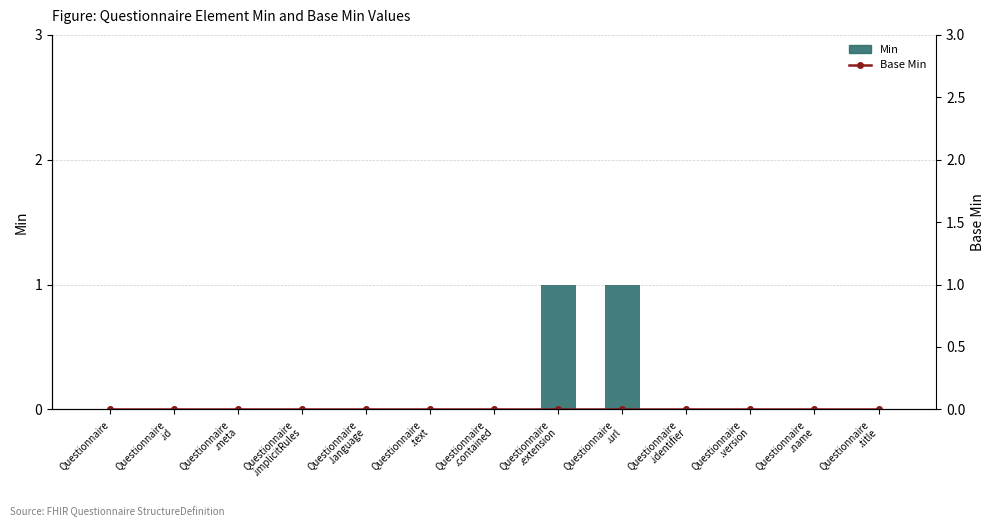

Reading right to left, list all the values displayed in this chart.

Min: 0	0	0	0	1	1	0	0	0	0	0	0	0
Base Min: 0	0	0	0	0	0	0	0	0	0	0	0	0